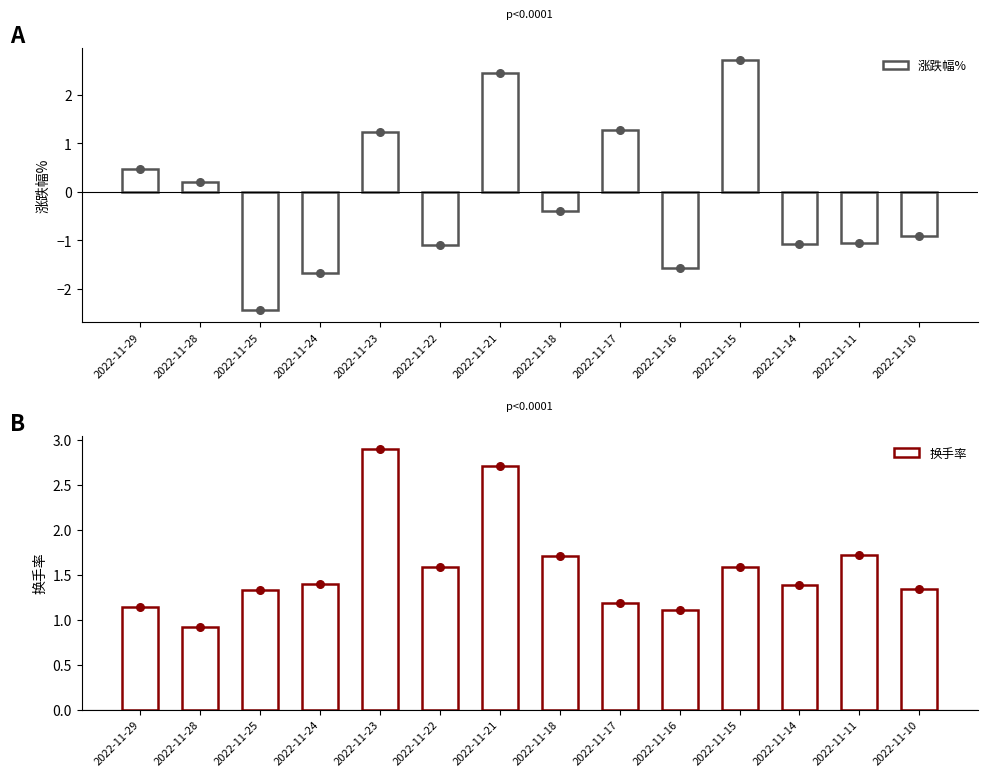

Which series has the largest Y range (max minus min)?

涨跌幅%